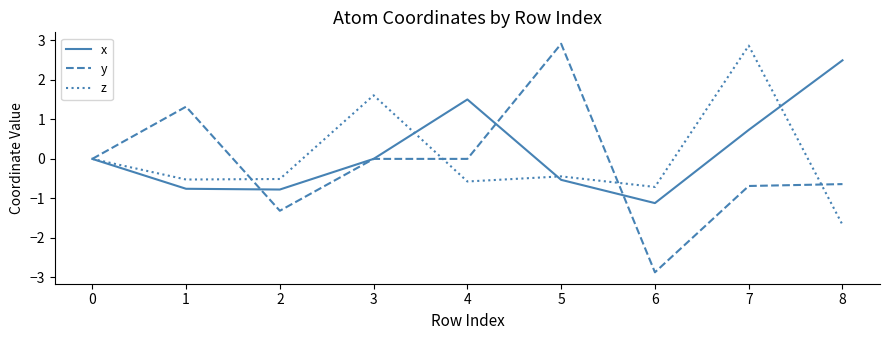

Is the value of y at 5 greater than the value of x at 5?

Yes